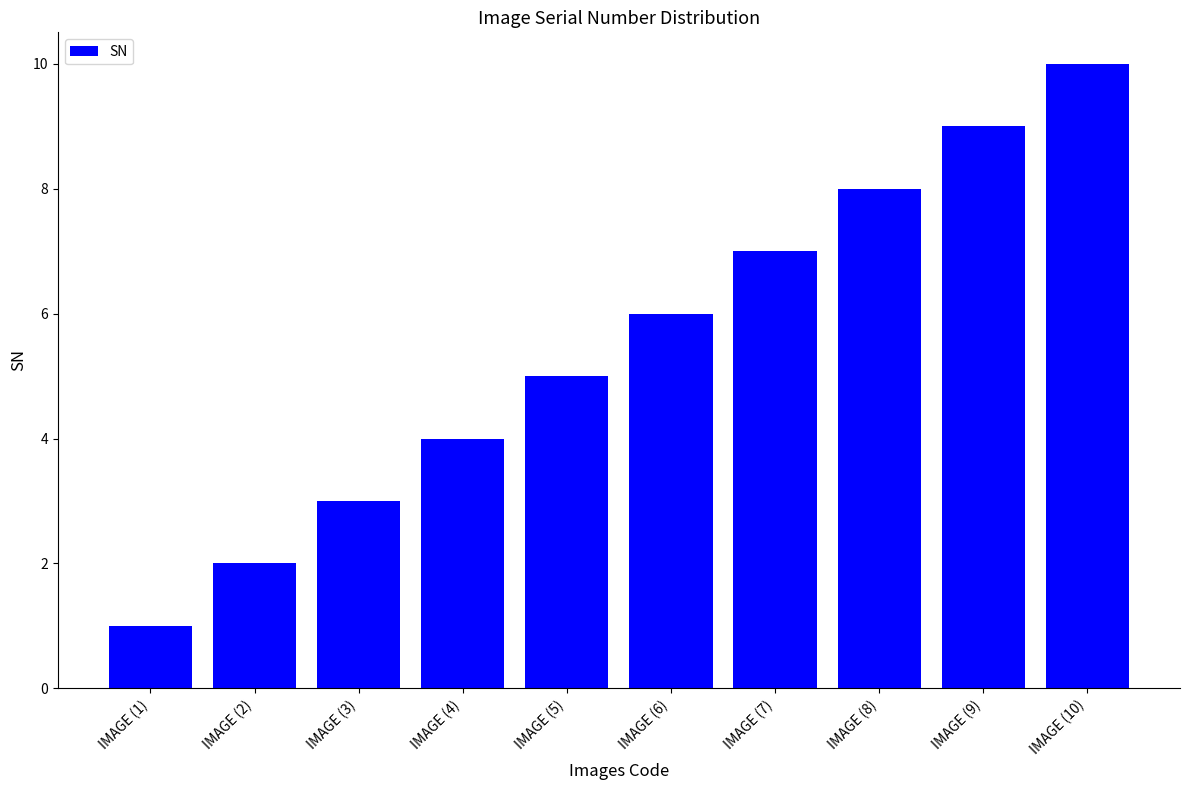

Reading right to left, transcribe all the data shown in this chart.

10	9	8	7	6	5	4	3	2	1